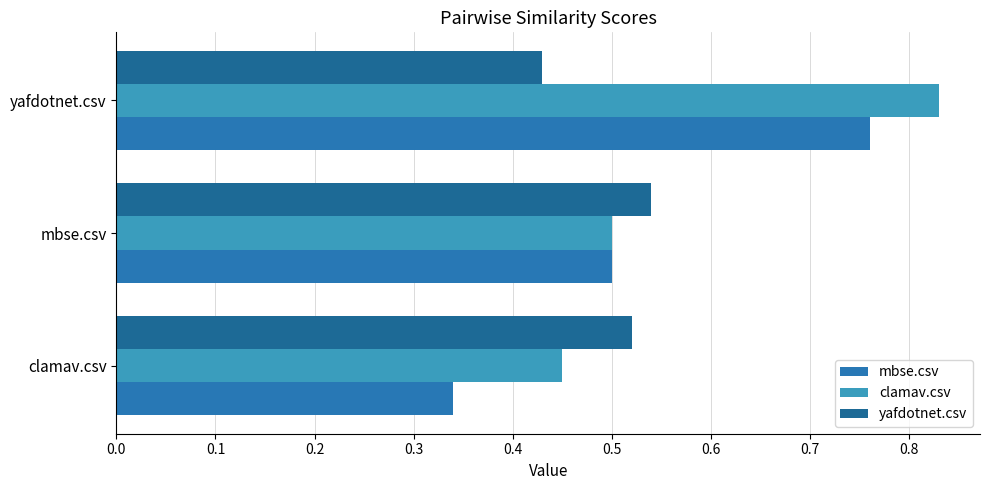

How many mbse.csv values are between 0 and 1?

3